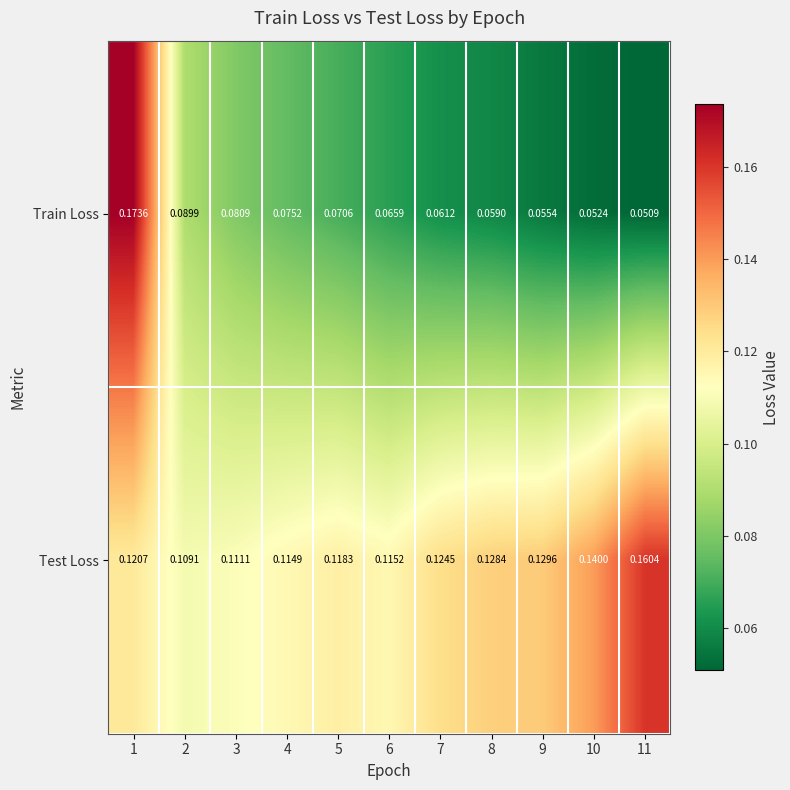

Which series has the widest spread of values?

Train Loss